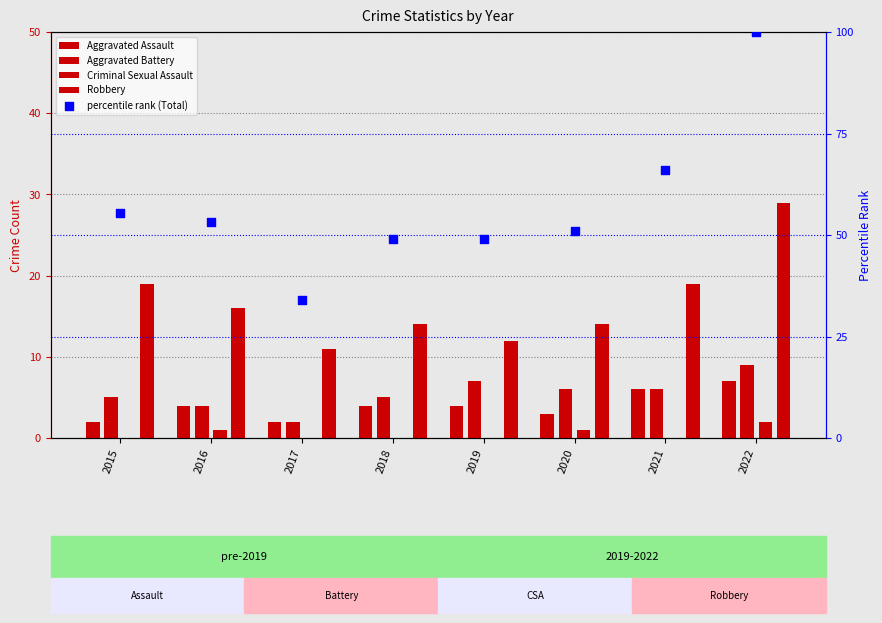

Which series reaches the minimum Y coordinate?

Criminal Sexual Assault